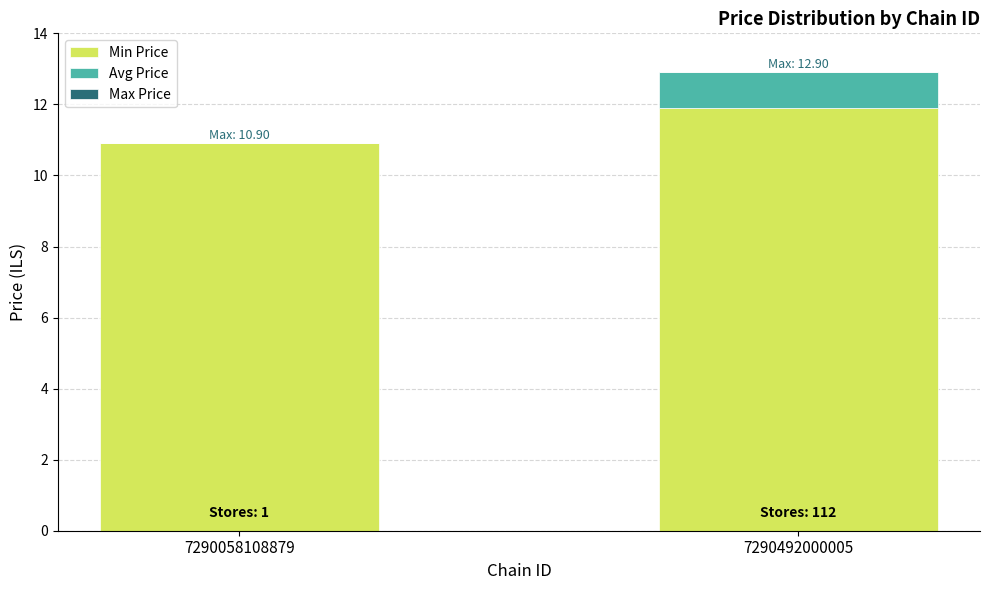

Count the number of data series in this chart.

2